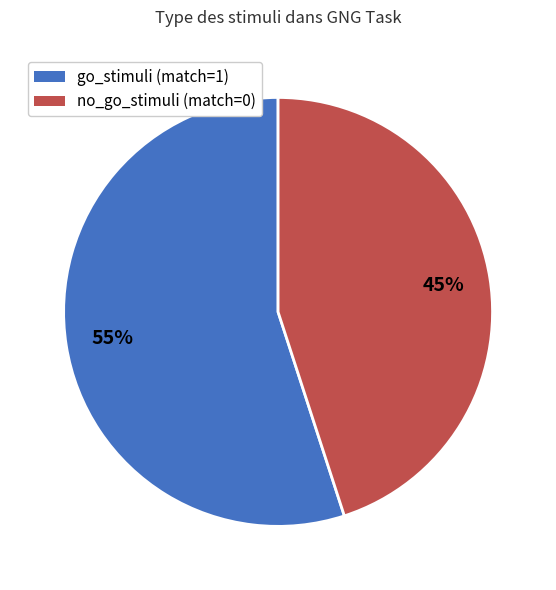

Combined, do no_go_stimuli (match=0) and go_stimuli (match=1) account for over 50%?

Yes